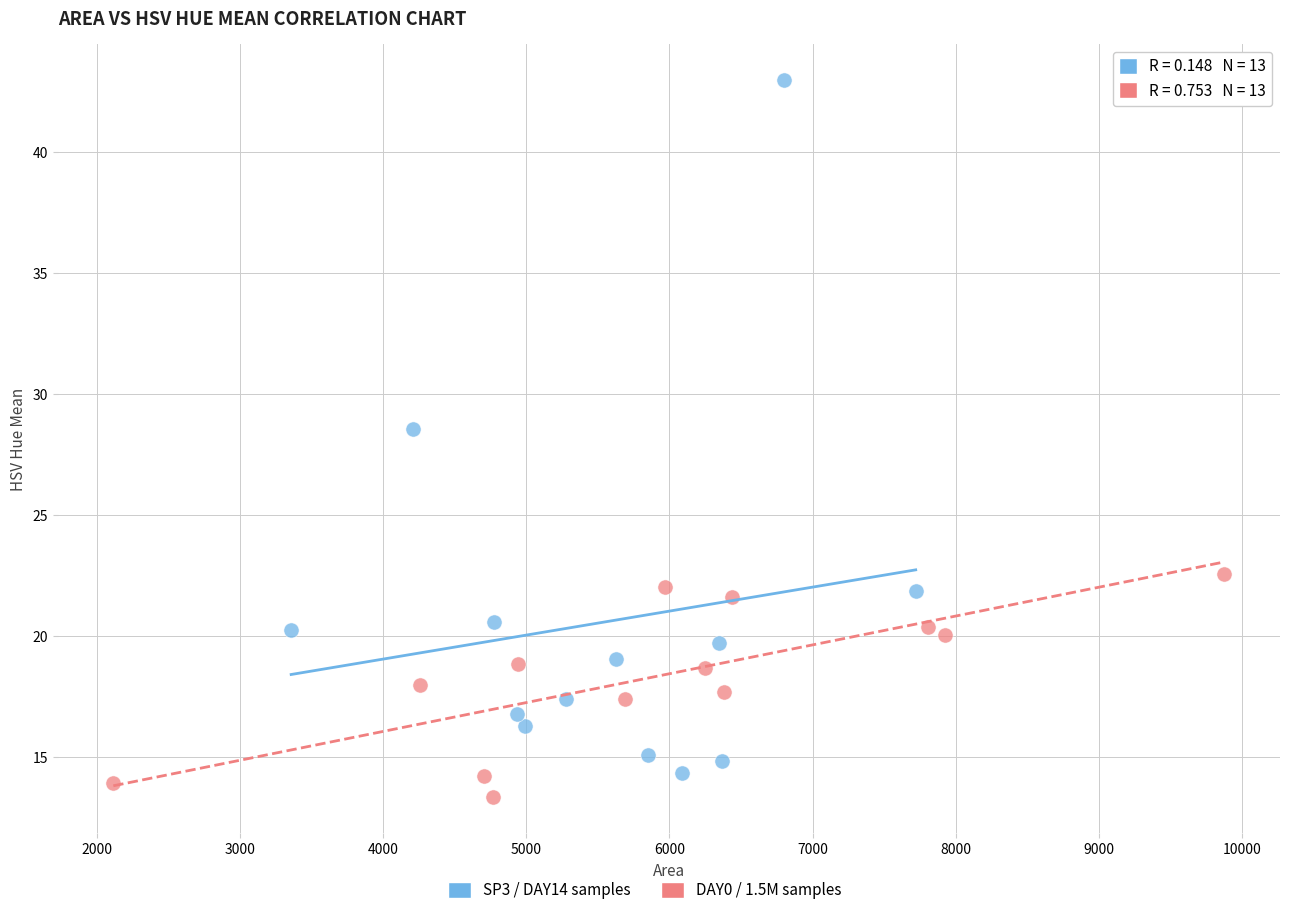

Which series contains the highest Y value?

SP3 / DAY14 samples